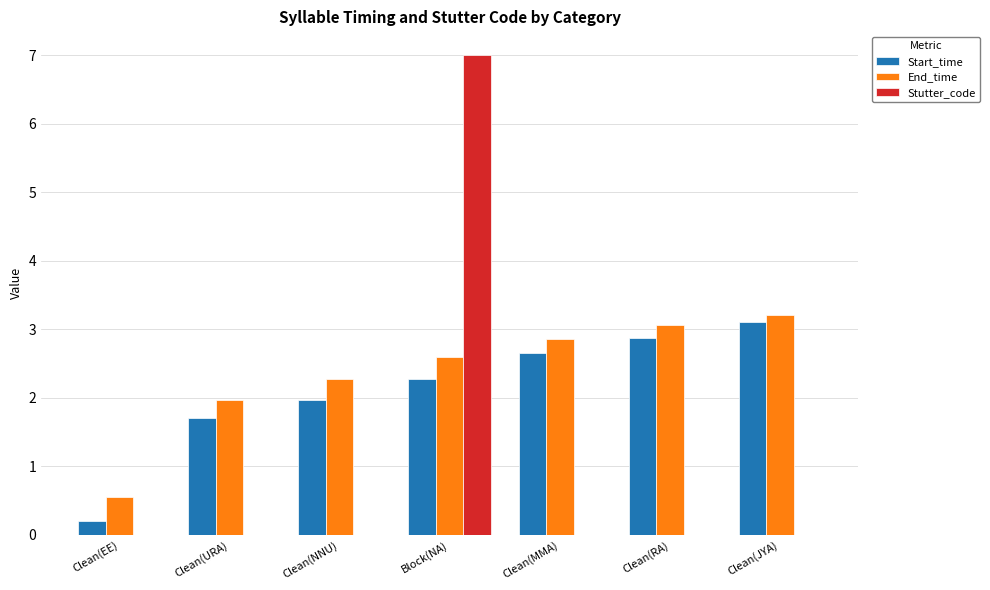

How many values in the Start_time series exceed 2?

4